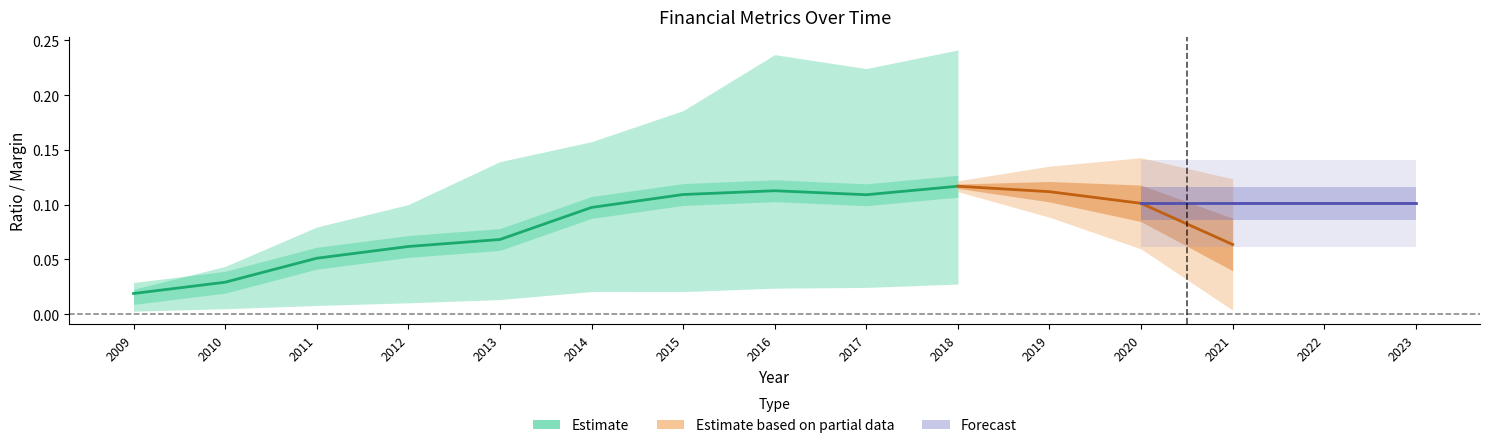

Where is the first local minimum for NetProfitMargin?

2017